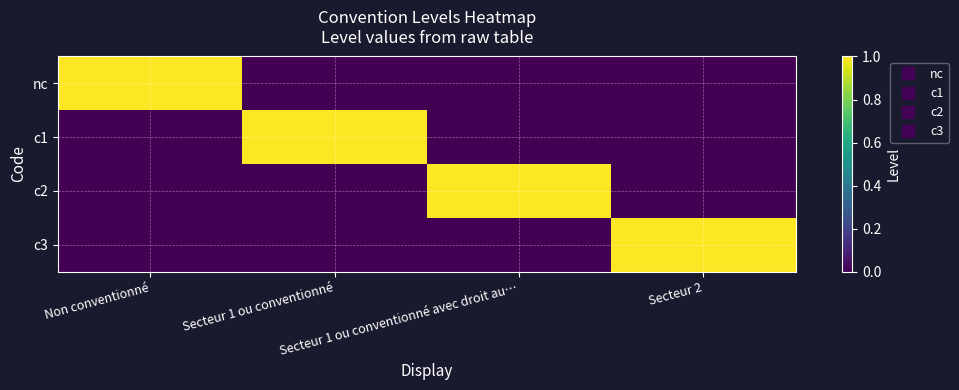

At Non conventionné, list the series in order from smallest to largest.

c1, c2, c3, nc